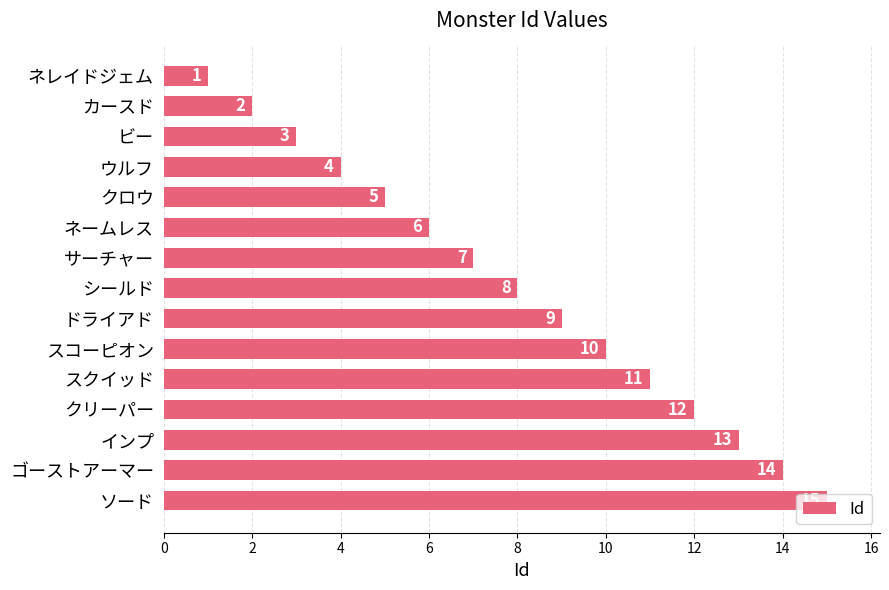

Which label corresponds to the largest value in the chart?

ソード